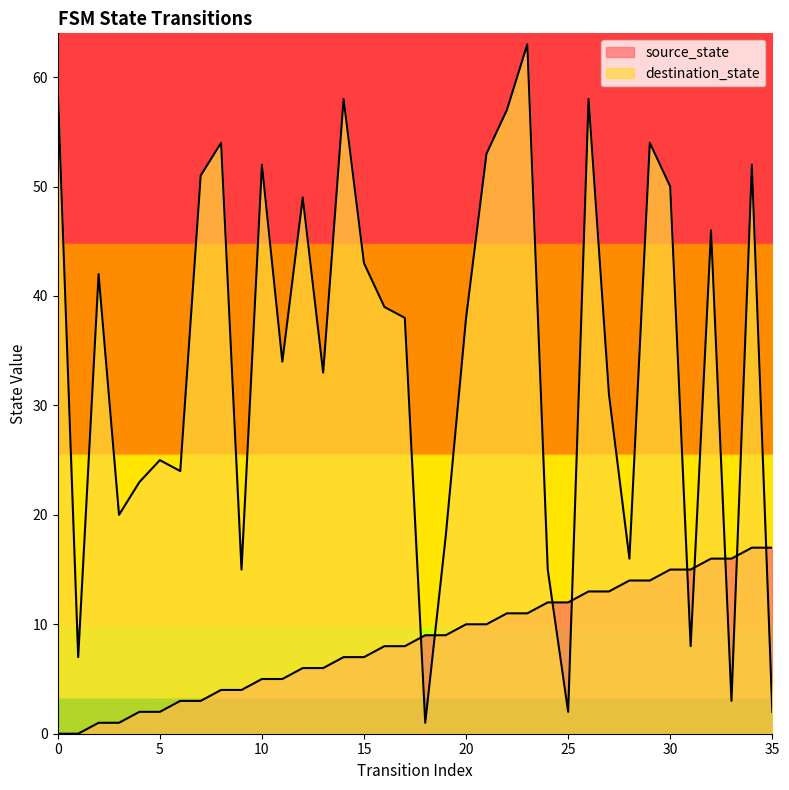

True or false: destination_state has more than 2 points higher than both neighbors.

True